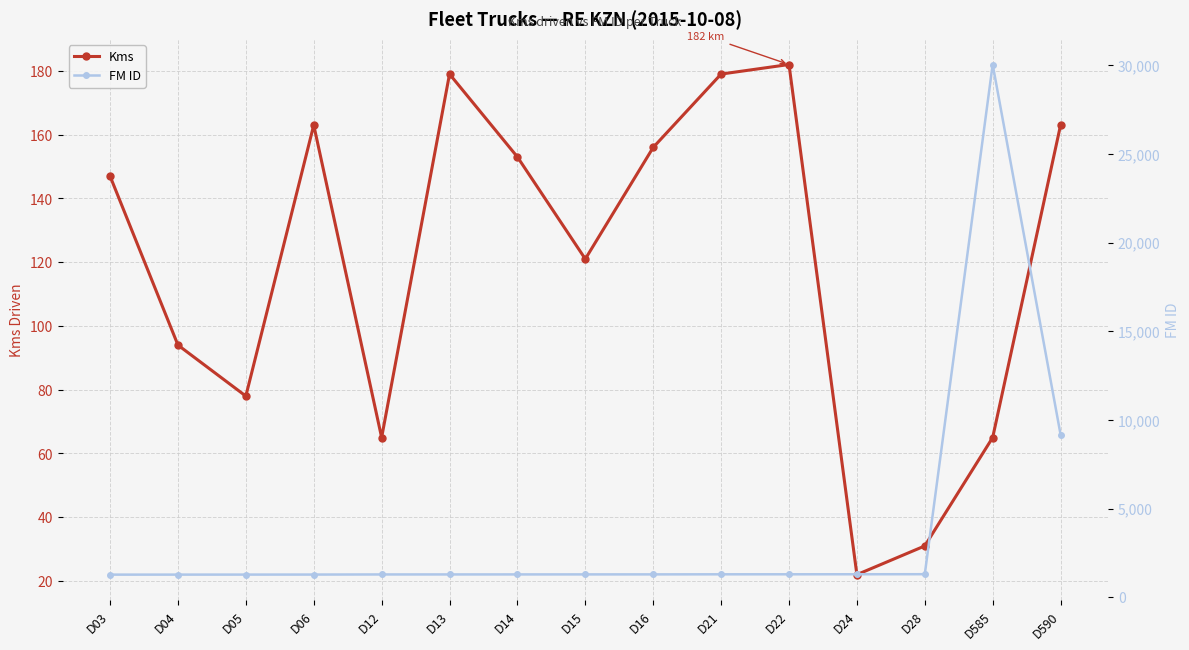

What is the difference between the FM ID values at D06 and D04?

3